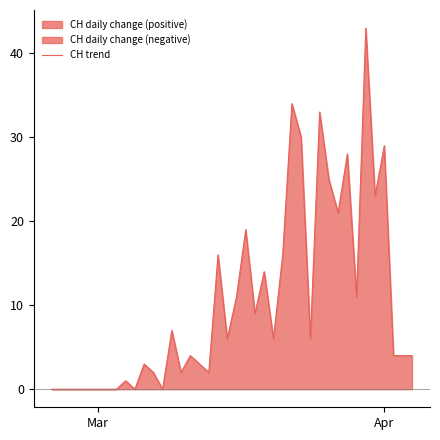

True or false: CH trend has a value of 27 at Mar.

False